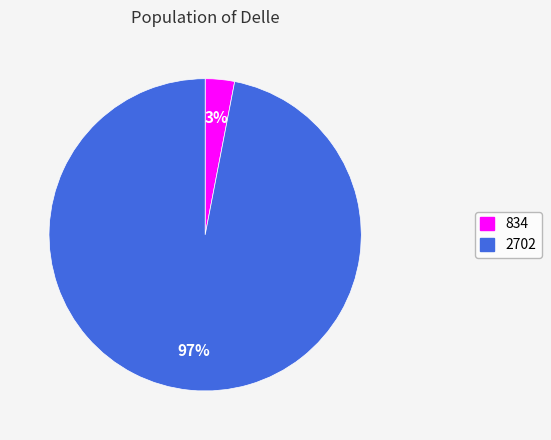

True or false: 834 accounts for 3% of the total.

True